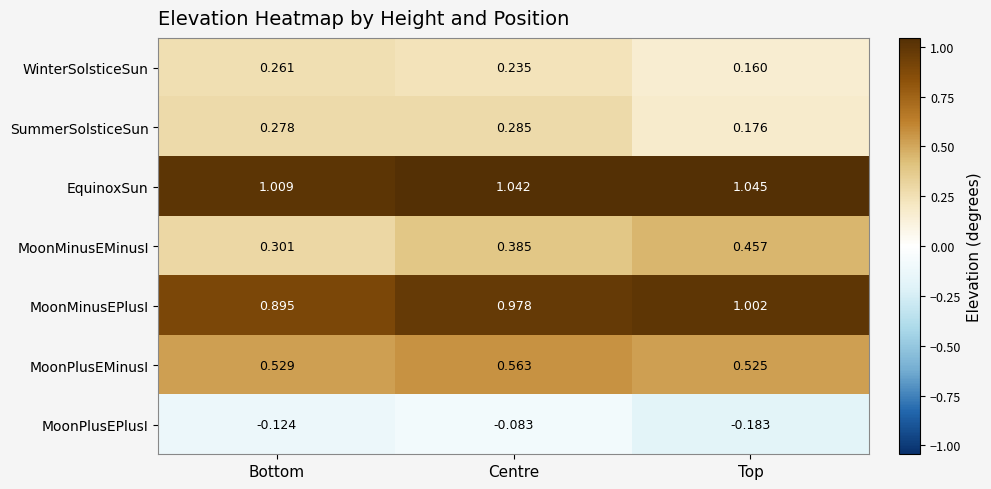

Between Bottom and Centre, which series saw the biggest shift?

MoonMinusEMinusI